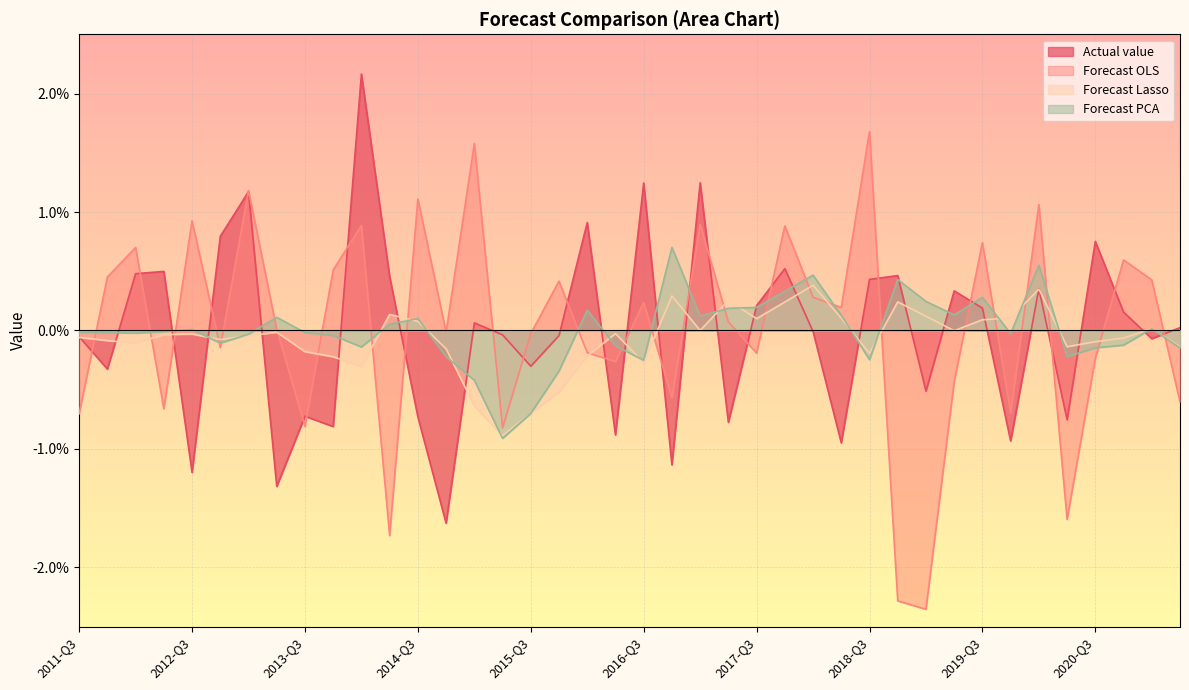

Which category has the highest value across all series?

2014-Q1